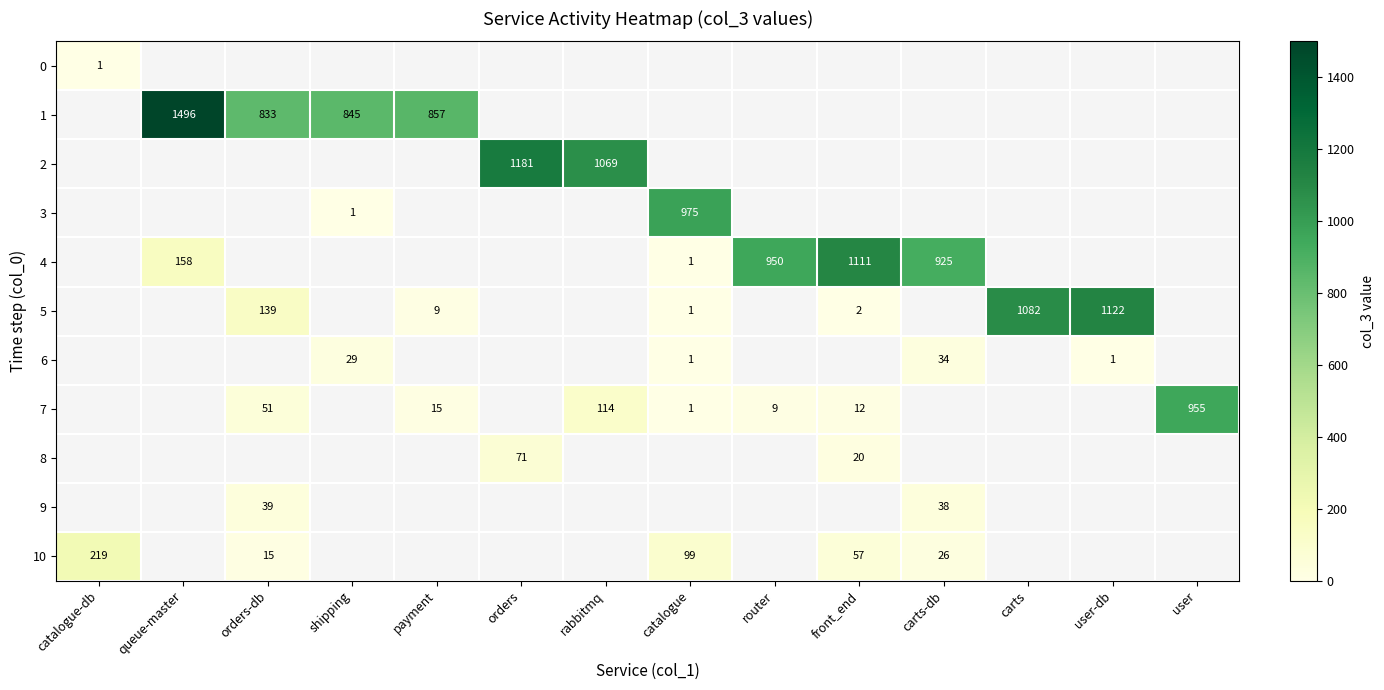

What is the difference between the highest and lowest values at catalogue-db?

218.0